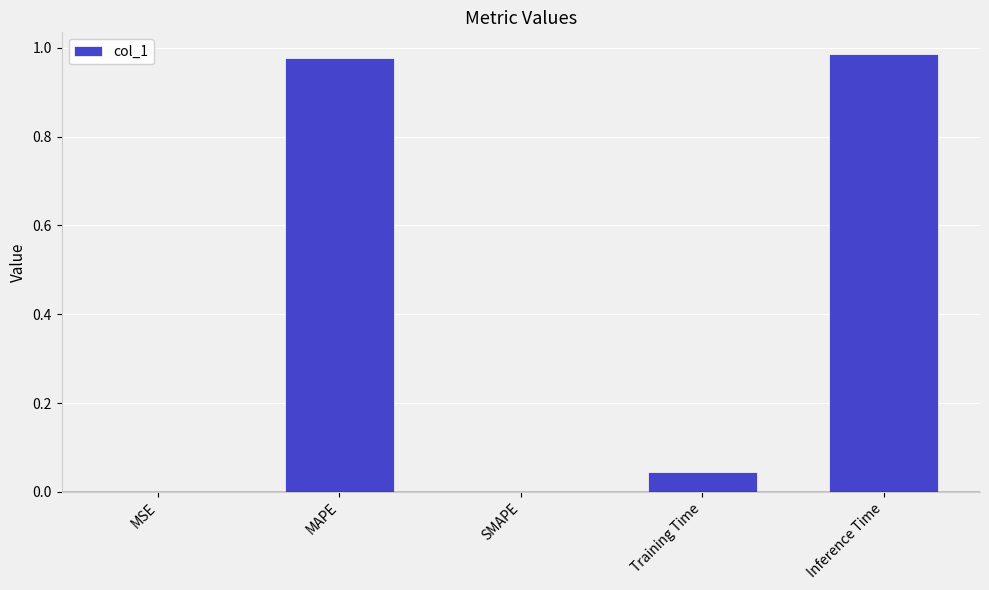

Which has a higher value, Inference Time or MSE?

Inference Time